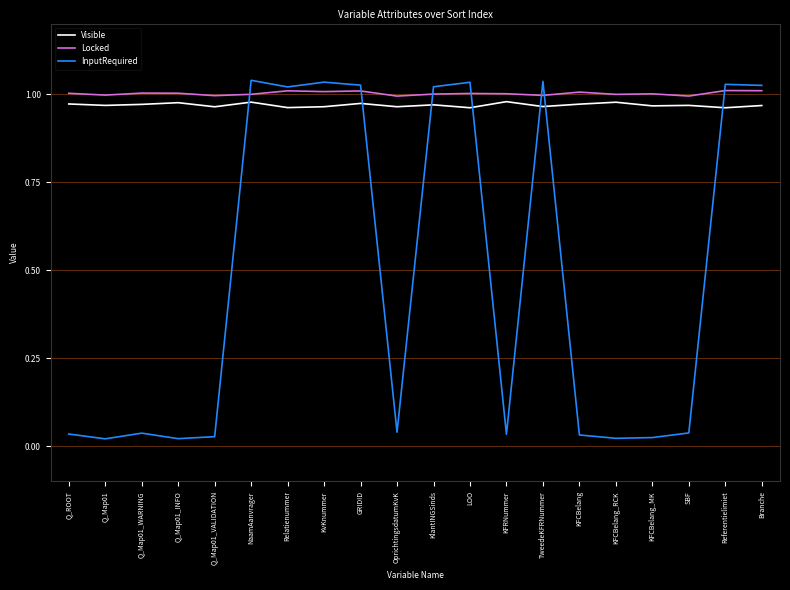

What is the average value of the InputRequired series?

0.5